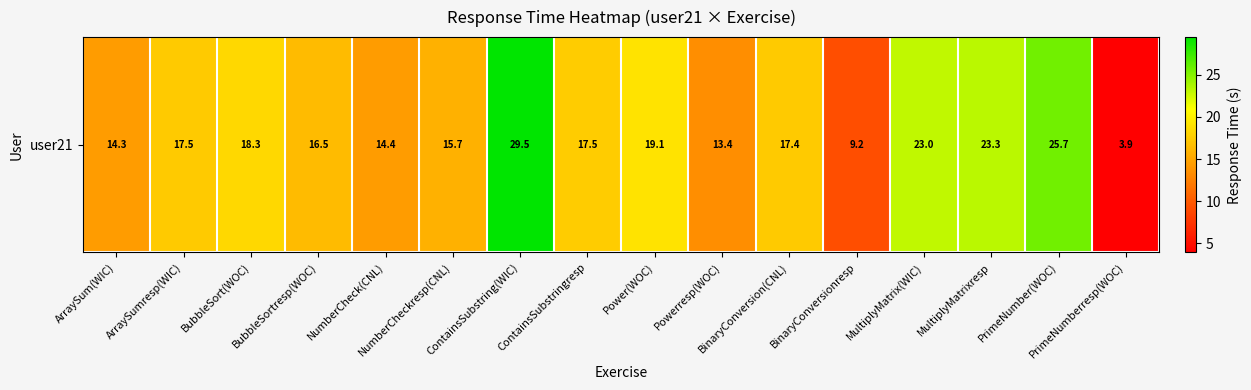

What is the difference between the second highest and minimum values?

21.8